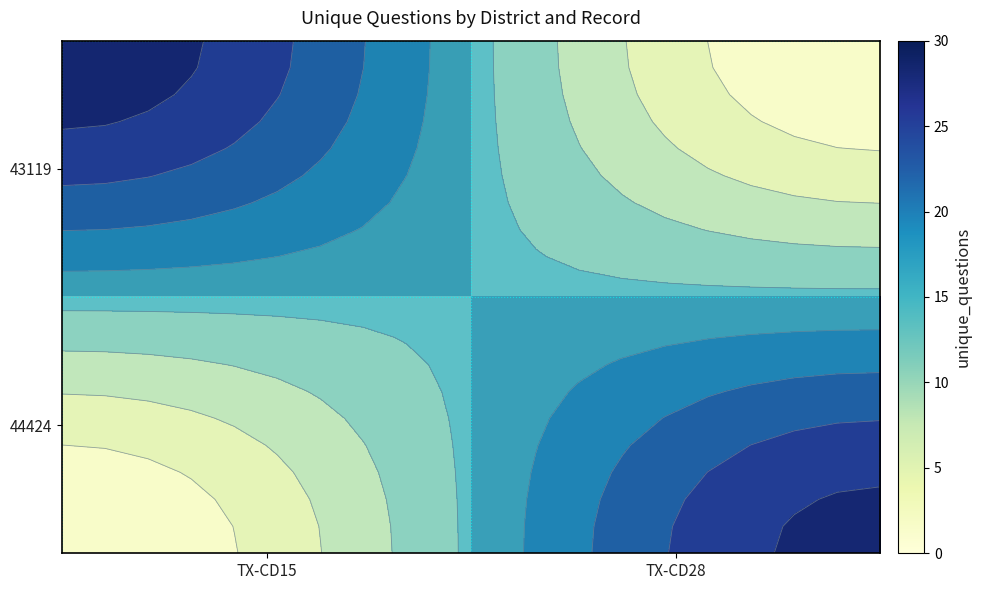

What is the difference between the maximum and minimum values in the 43119 series?

29